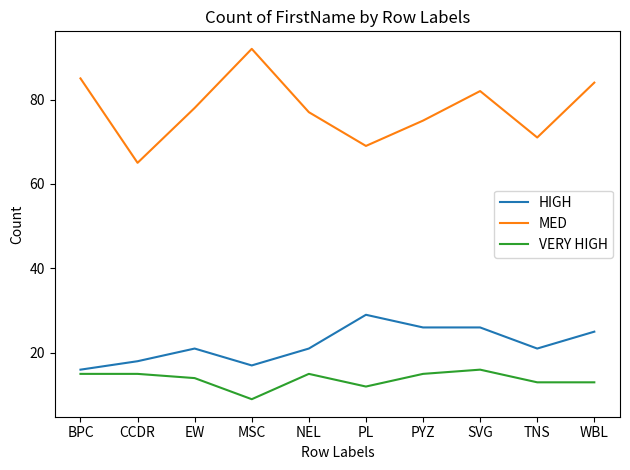

At which category does VERY HIGH reach its first local valley?

MSC